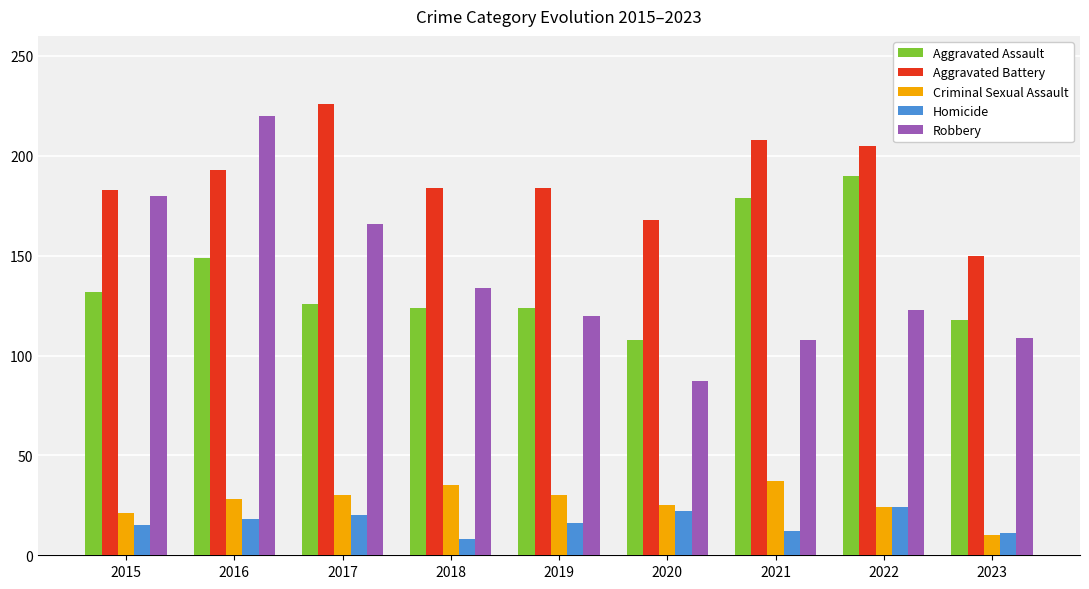

Count the number of categories in the chart.

9